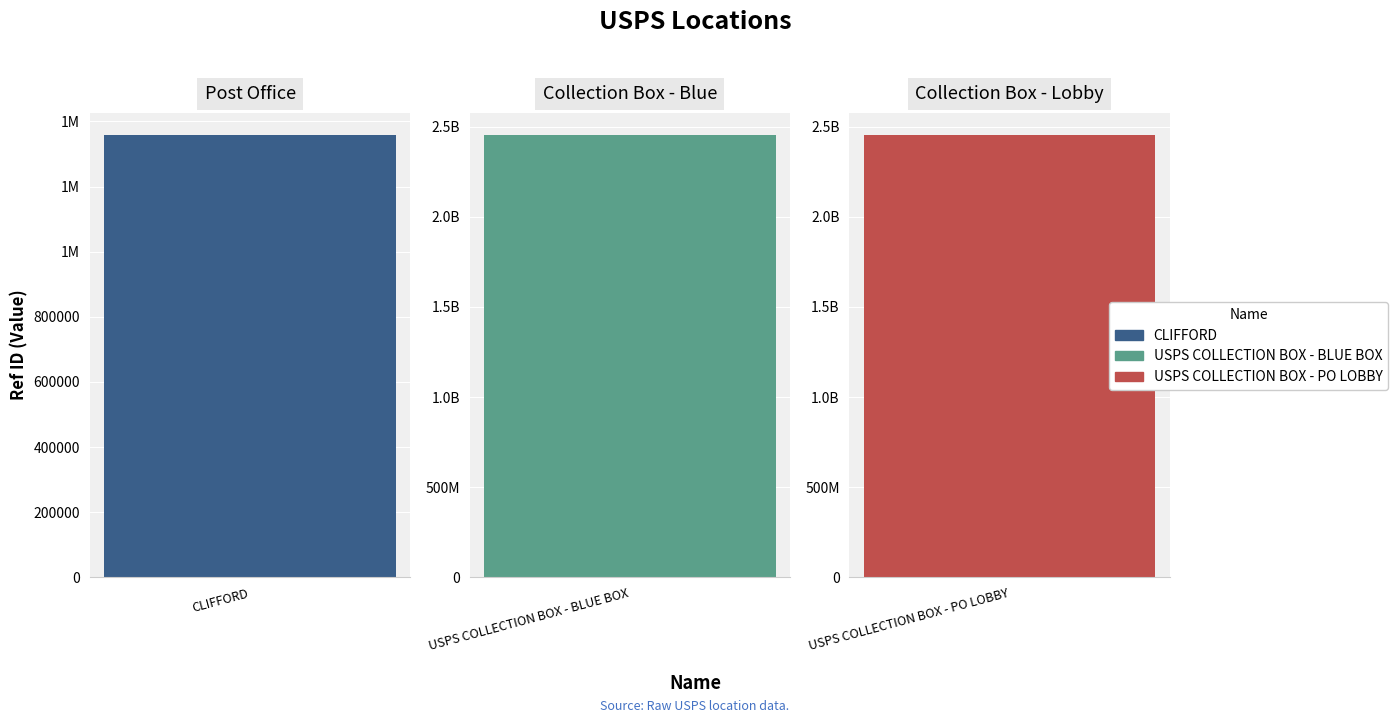

Does the chart contain any negative values?

No